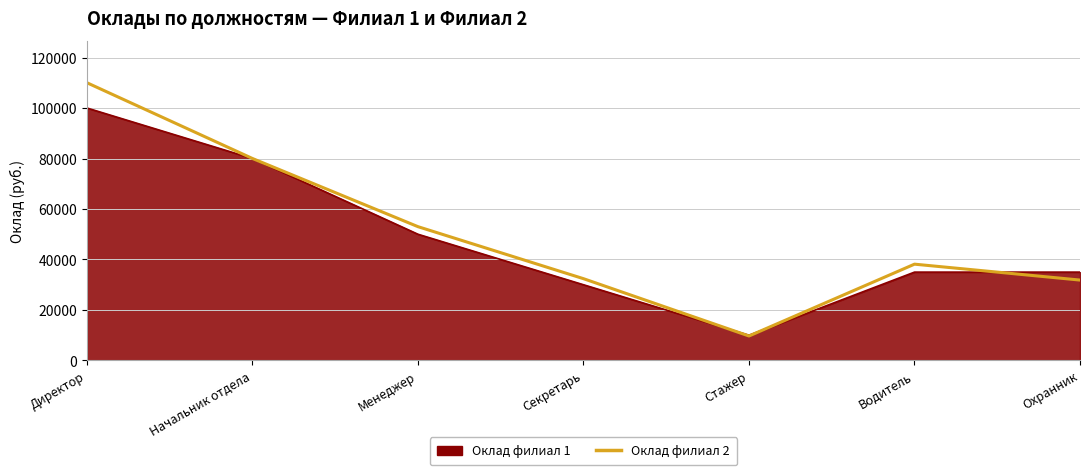

True or false: Оклад филиал 1 has a value of 100000 at Директор.

True